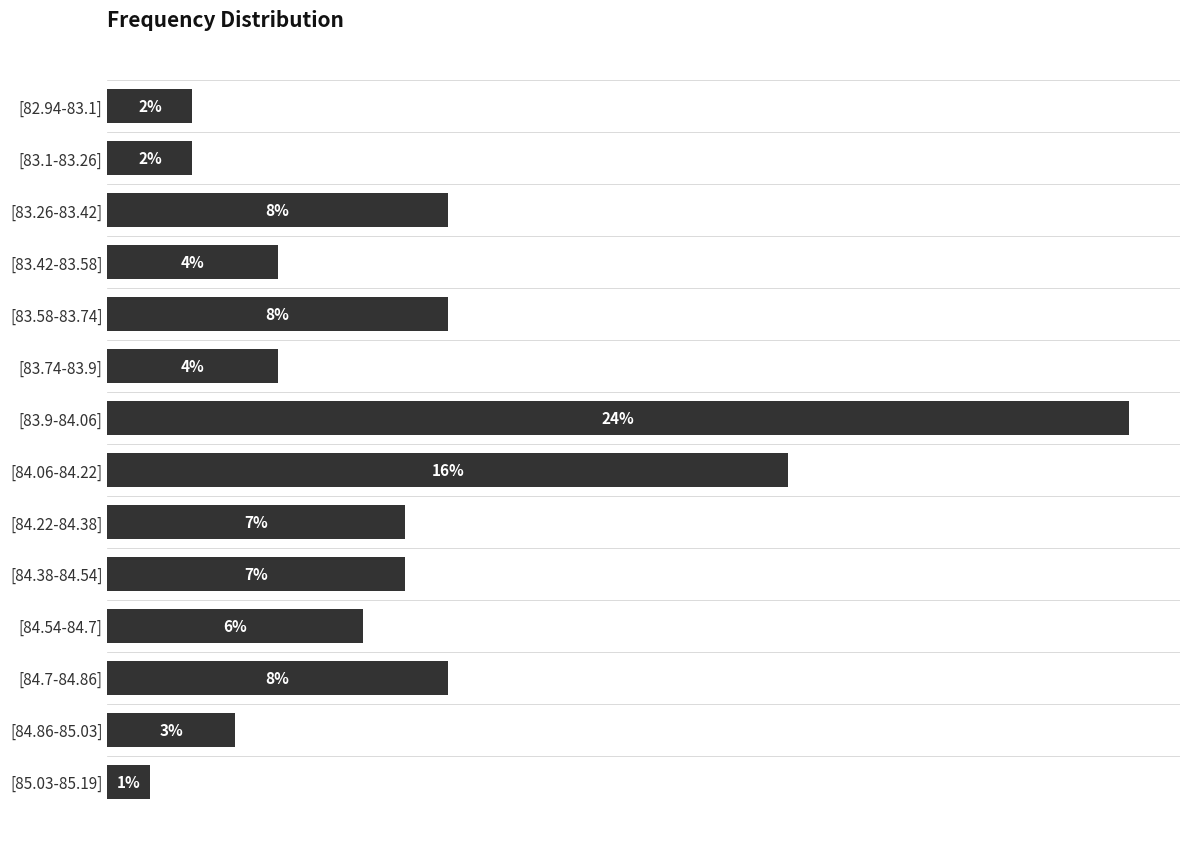

Which has a higher value, [83.42-83.58] or [83.26-83.42]?

[83.26-83.42]